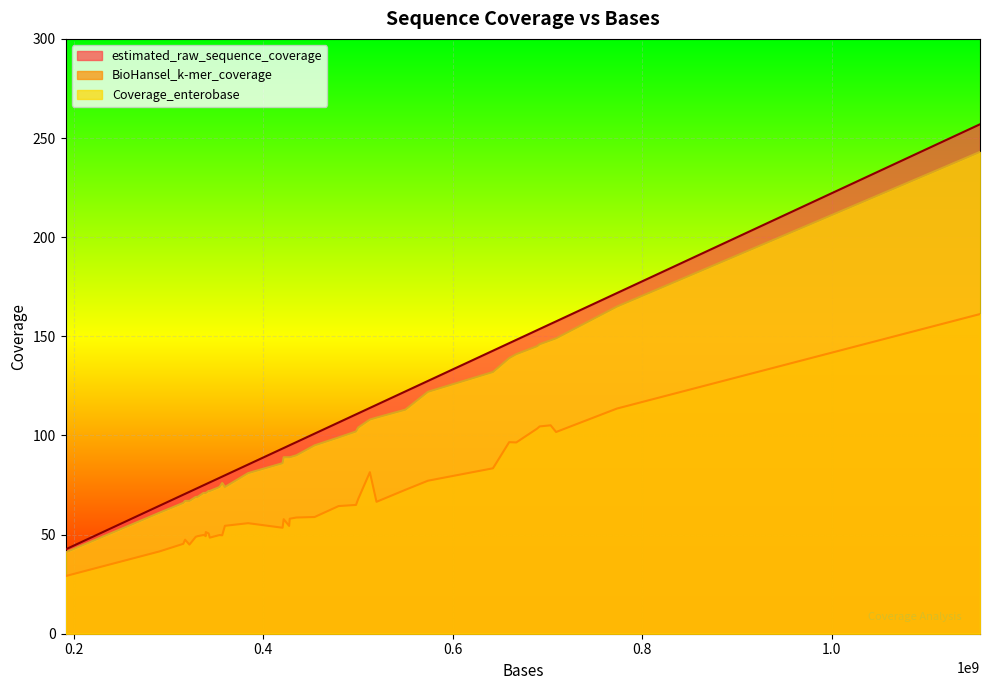

Does the chart display data point markers on the line(s)?

No